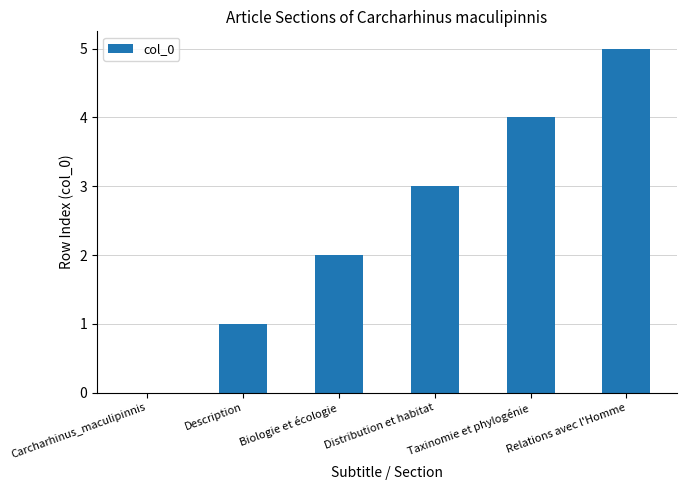

How many values are above zero?

5